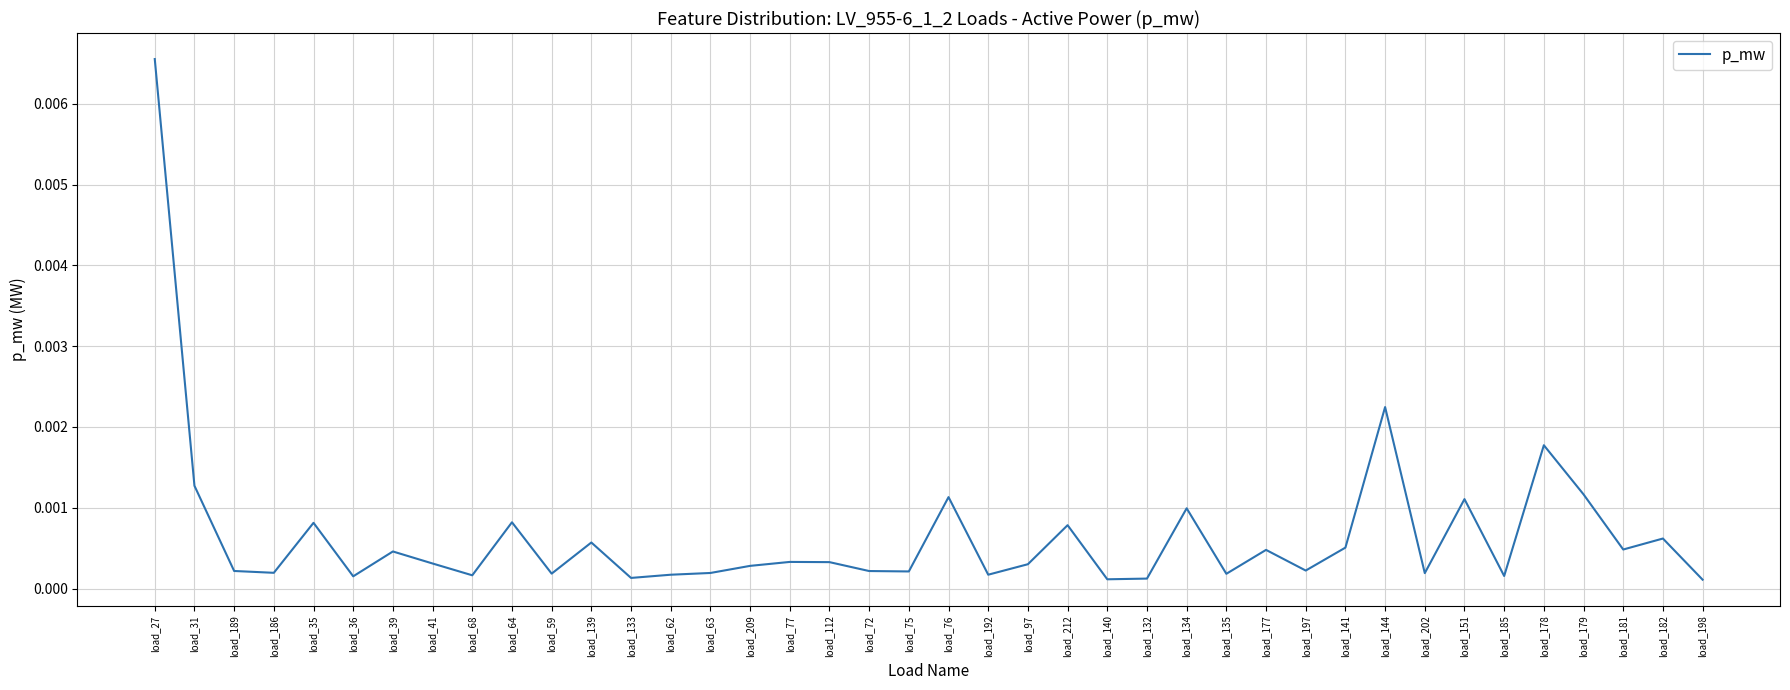

Which category has the highest value across all series?

load_27